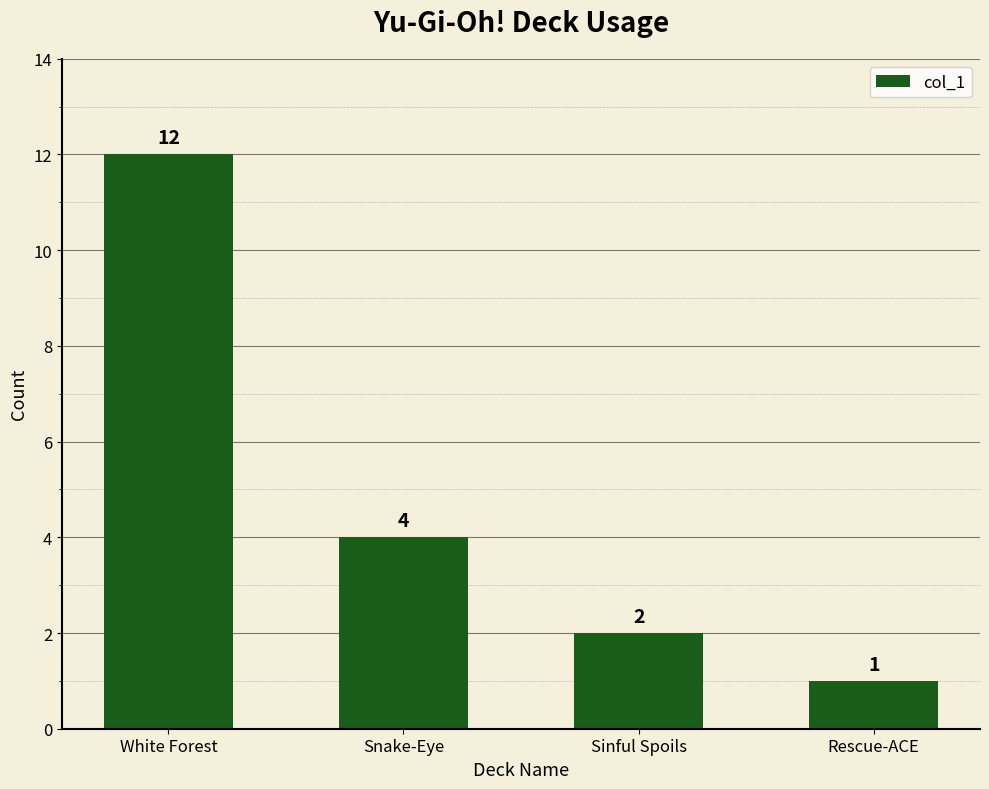

What is the maximum value shown in the chart?

12